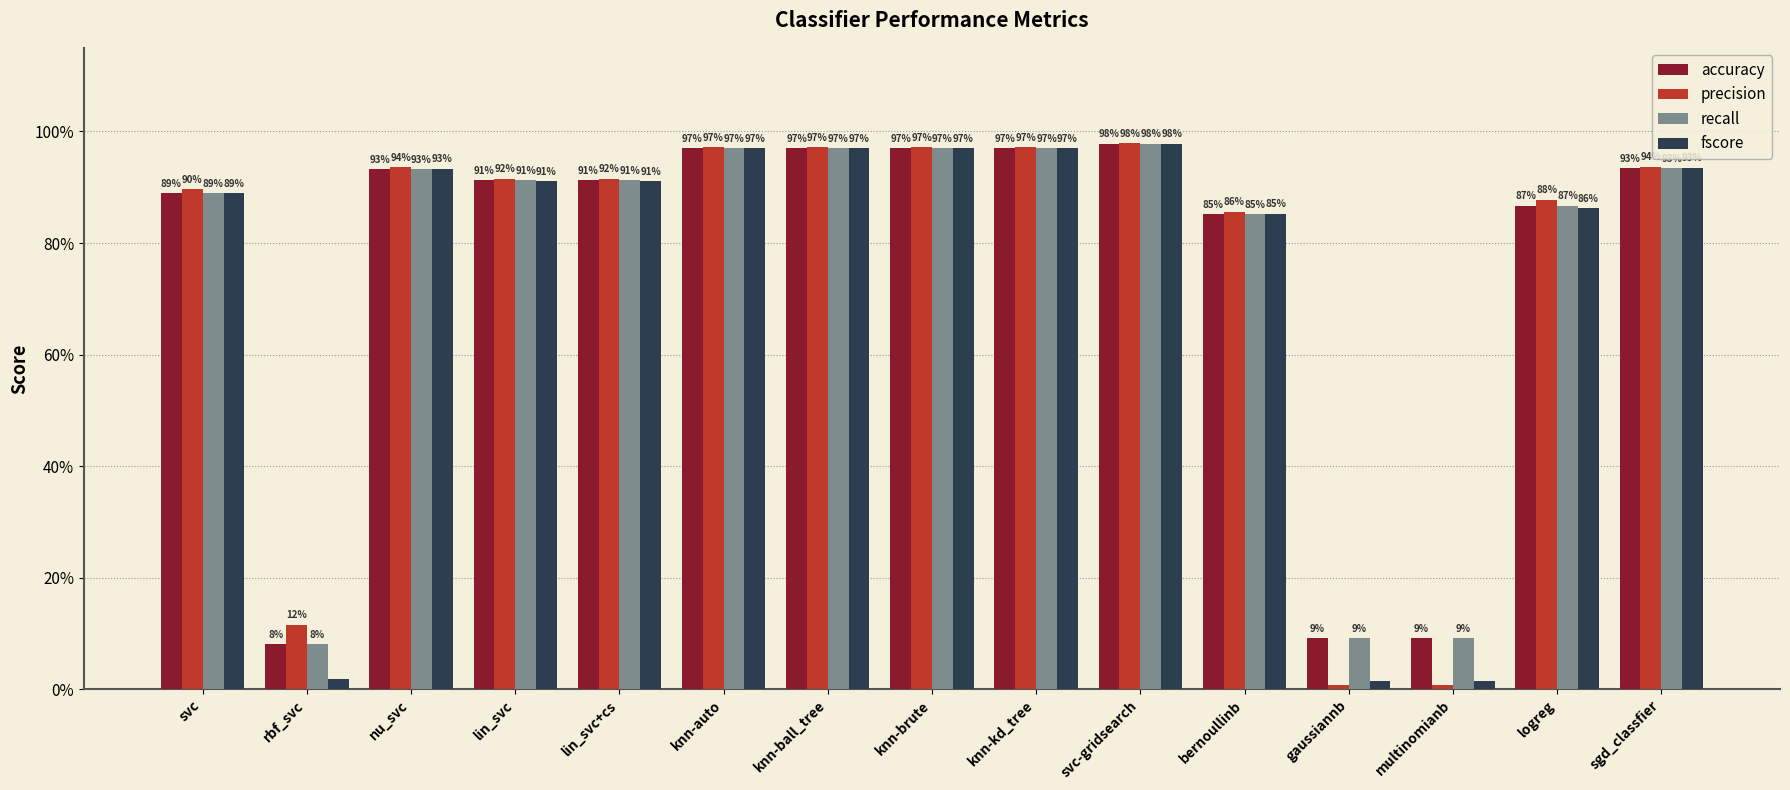

Reading left to right, what are all the values shown in this chart?

accuracy: svc=0.9	rbf_svc=0.1	nu_svc=0.9	lin_svc=0.9	lin_svc+cs=0.9	knn-auto=1.0	knn-ball_tree=1.0	knn-brute=1.0	knn-kd_tree=1.0	svc-gridsearch=1.0	bernoullinb=0.9	gaussiannb=0.1	multinomianb=0.1	logreg=0.9	sgd_classfier=0.9
precision: svc=0.9	rbf_svc=0.1	nu_svc=0.9	lin_svc=0.9	lin_svc+cs=0.9	knn-auto=1.0	knn-ball_tree=1.0	knn-brute=1.0	knn-kd_tree=1.0	svc-gridsearch=1.0	bernoullinb=0.9	gaussiannb=0.0	multinomianb=0.0	logreg=0.9	sgd_classfier=0.9
recall: svc=0.9	rbf_svc=0.1	nu_svc=0.9	lin_svc=0.9	lin_svc+cs=0.9	knn-auto=1.0	knn-ball_tree=1.0	knn-brute=1.0	knn-kd_tree=1.0	svc-gridsearch=1.0	bernoullinb=0.9	gaussiannb=0.1	multinomianb=0.1	logreg=0.9	sgd_classfier=0.9
fscore: svc=0.9	rbf_svc=0.0	nu_svc=0.9	lin_svc=0.9	lin_svc+cs=0.9	knn-auto=1.0	knn-ball_tree=1.0	knn-brute=1.0	knn-kd_tree=1.0	svc-gridsearch=1.0	bernoullinb=0.9	gaussiannb=0.0	multinomianb=0.0	logreg=0.9	sgd_classfier=0.9